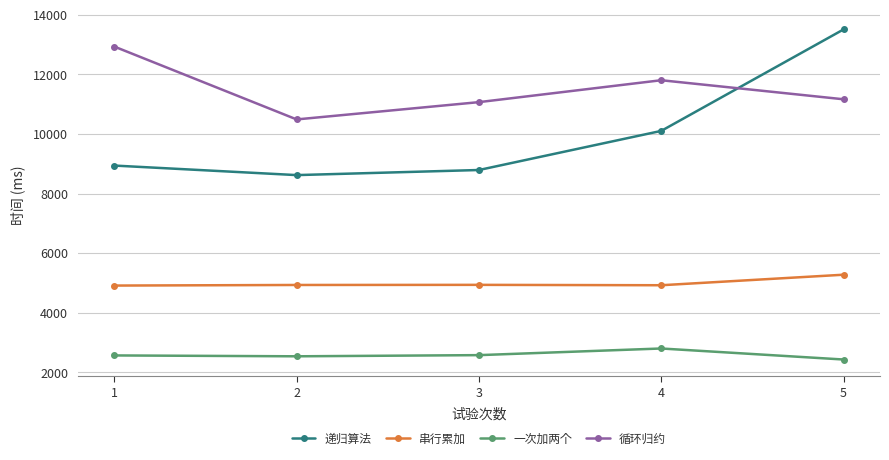

How many interior local valleys does the 循环归约 series have?

1